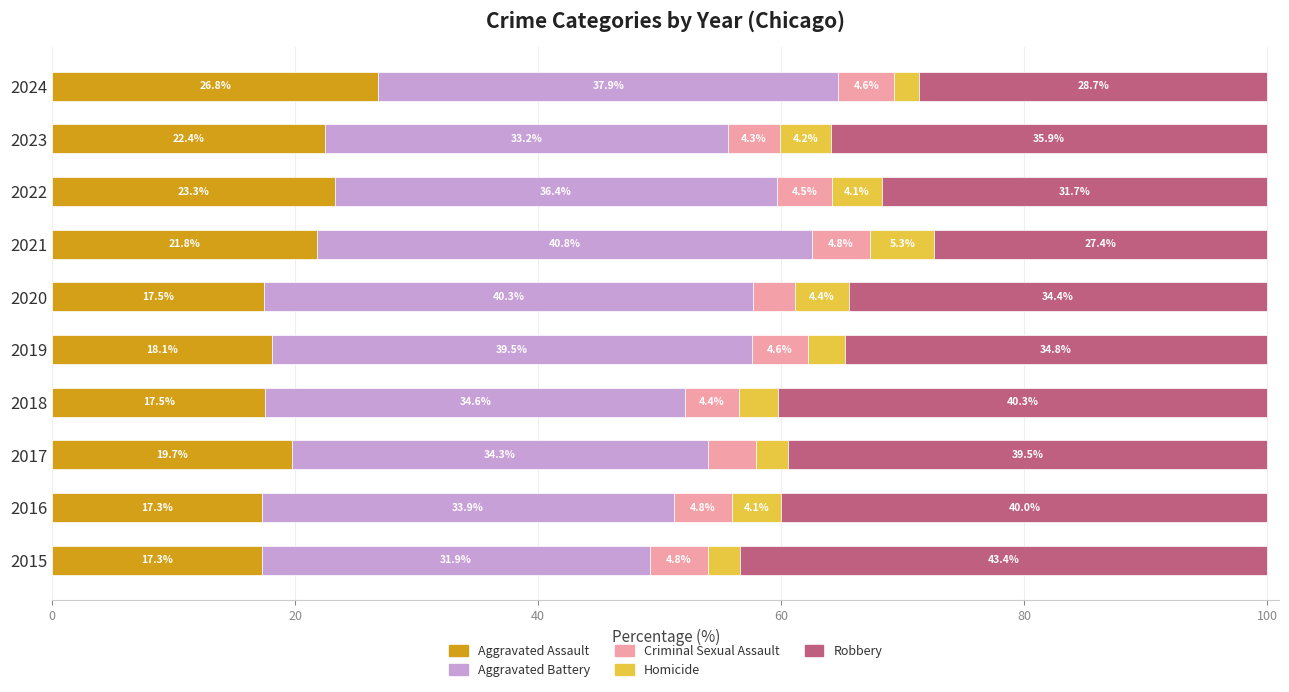

The value of Aggravated Assault at 2018 is 5.2. True or false?

False